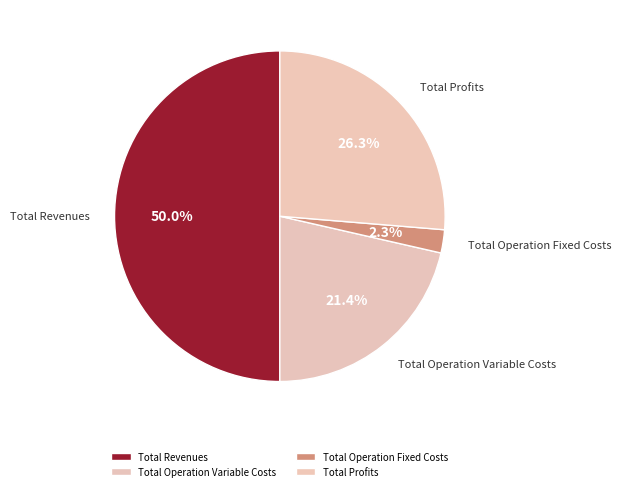

How many slices are in this pie chart?

4